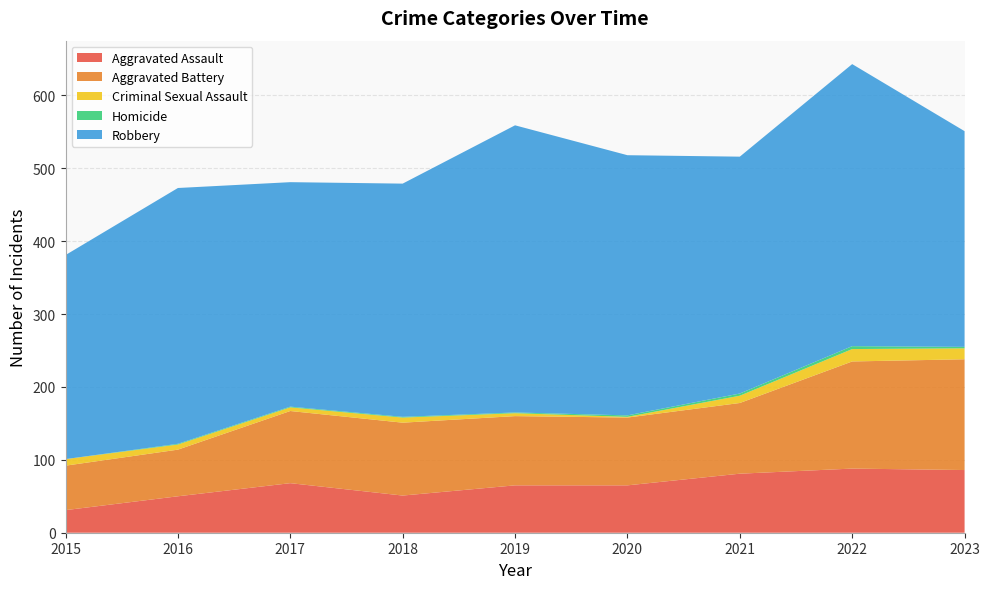

Reading left to right, extract all data points from this chart.

Aggravated Assault: 2015=31	2016=50	2017=68	2018=51	2019=65	2020=65	2021=81	2022=88	2023=86
Aggravated Battery: 2015=61	2016=64	2017=99	2018=100	2019=95	2020=93	2021=97	2022=147	2023=152
Criminal Sexual Assault: 2015=9	2016=7	2017=5	2018=7	2019=4	2020=1	2021=10	2022=17	2023=15
Homicide: 2015=0	2016=1	2017=1	2018=1	2019=1	2020=2	2021=3	2022=4	2023=2
Robbery: 2015=280	2016=351	2017=308	2018=320	2019=394	2020=357	2021=325	2022=387	2023=296